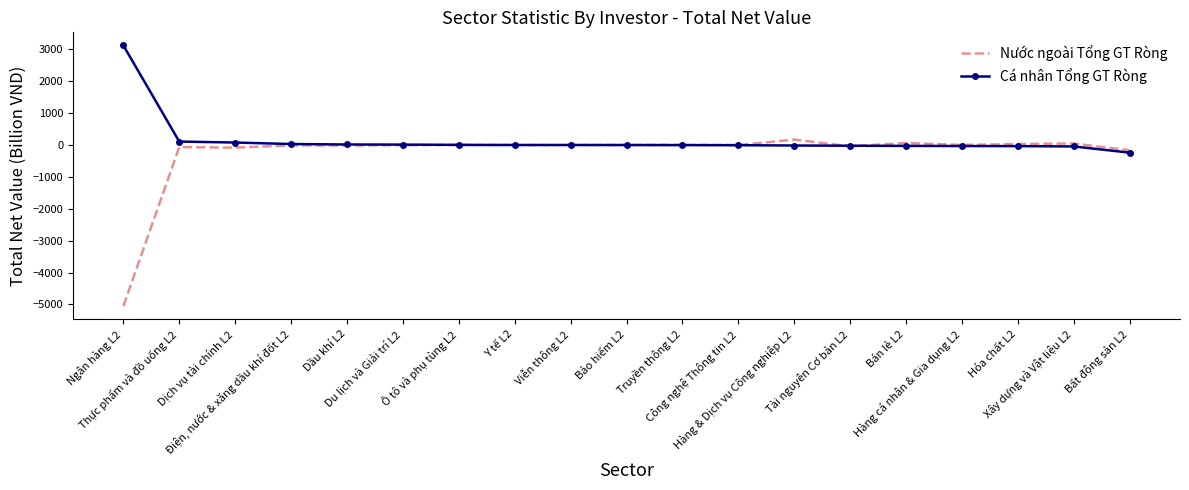

What is the total value across all series at Tài nguyên Cơ bản L2?

-63.6